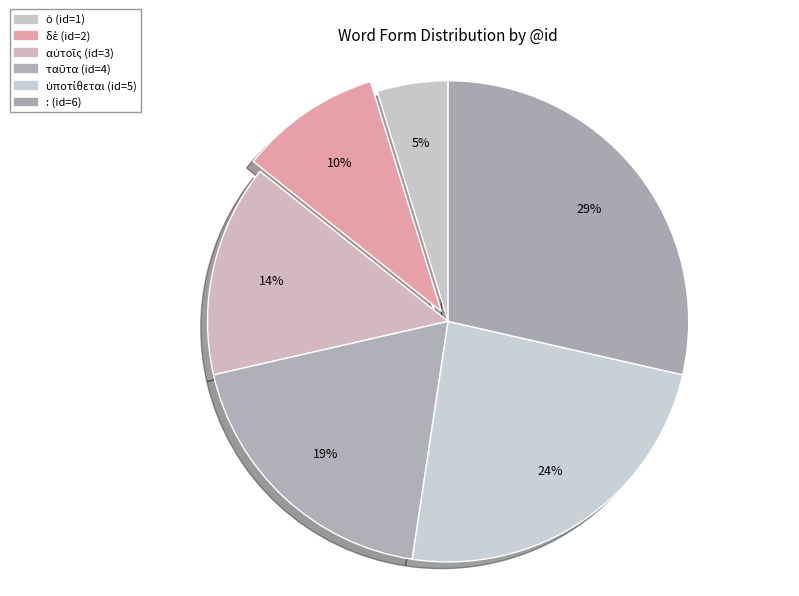

What is the ratio of the value at : to the value at αὐτοῖς?

2.0